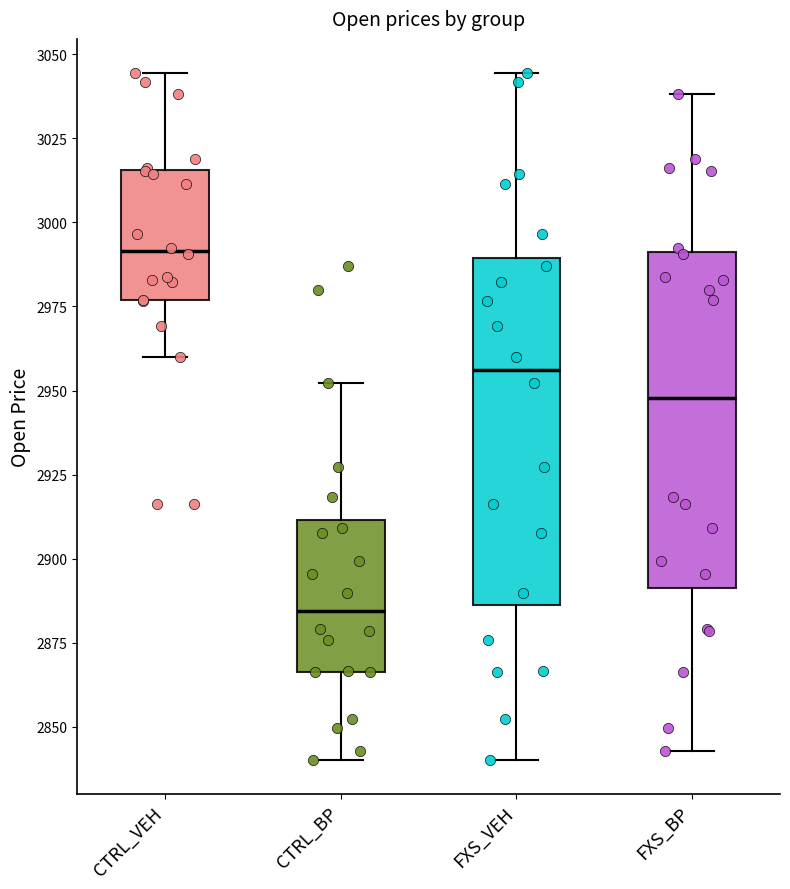

Where is the lower edge of the box for CTRL_BP on the y-axis? The values are not printed on the chart, so give them approximately, as read against the axis.

2865